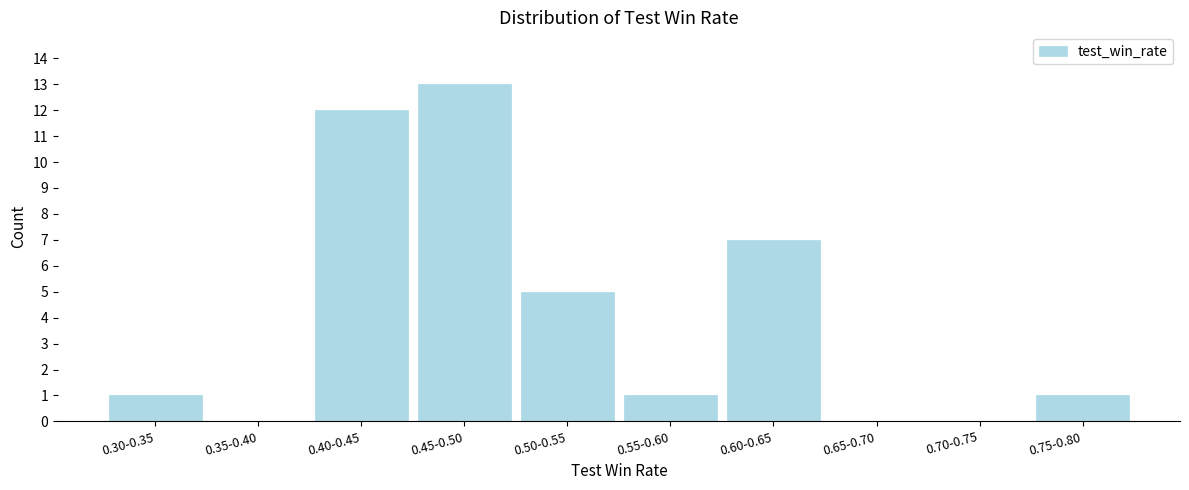

Reading left to right, what are all the values shown in this chart?

0.30-0.35=1	0.35-0.40=0	0.40-0.45=12	0.45-0.50=13	0.50-0.55=5	0.55-0.60=1	0.60-0.65=7	0.65-0.70=0	0.70-0.75=0	0.75-0.80=1